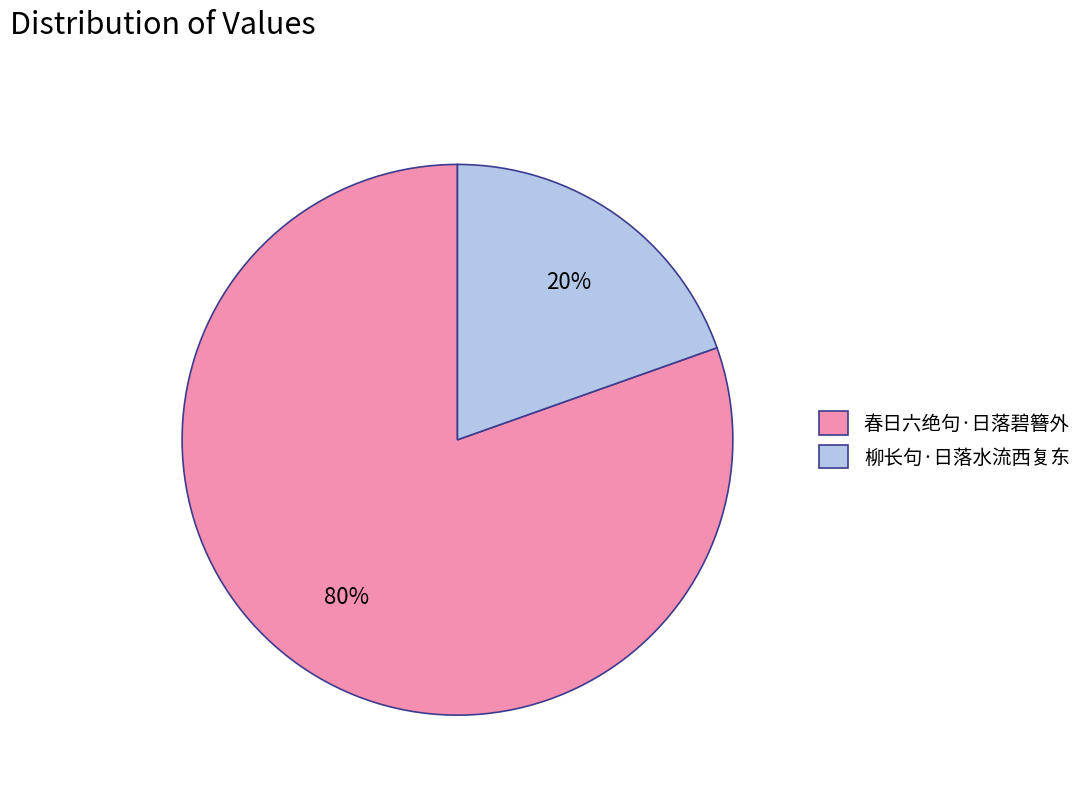

Count the number of slices in the pie.

2